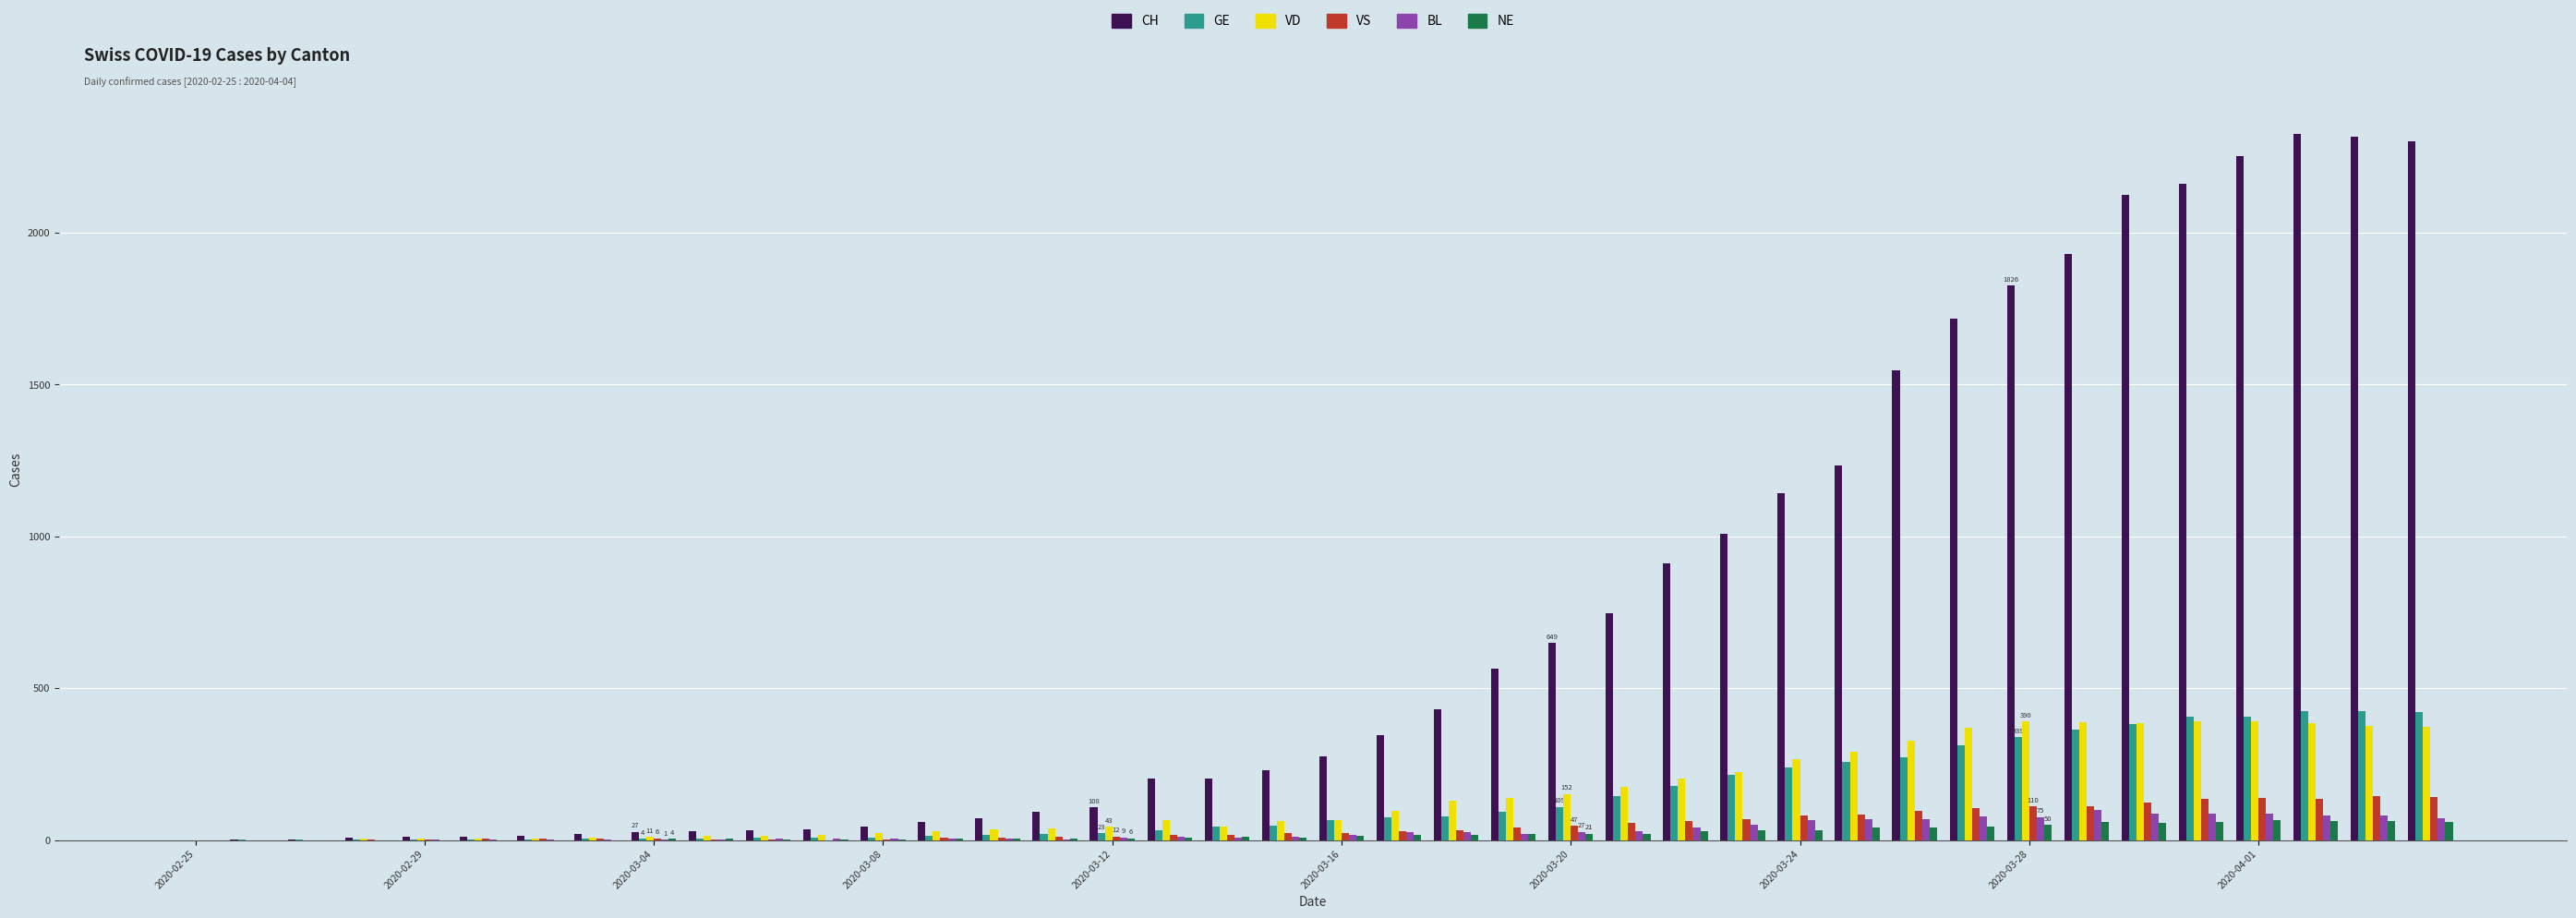

Count the number of data series in this chart.

6